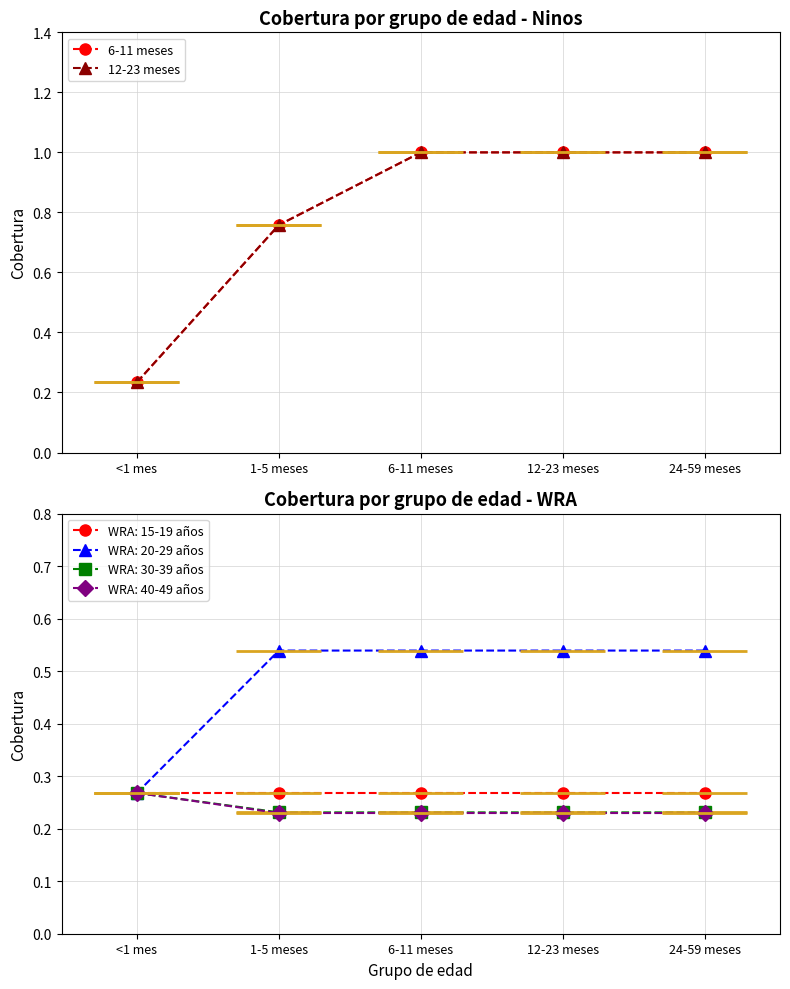

At how many categories does at least one series exceed 0?

5